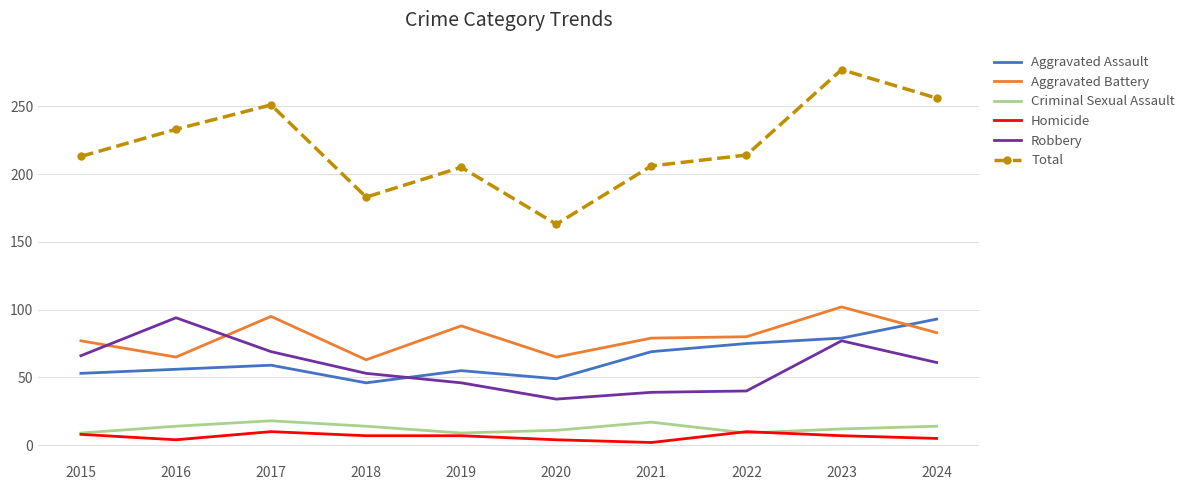

What is the difference between the second highest and second lowest values in the Aggravated Battery series?

30